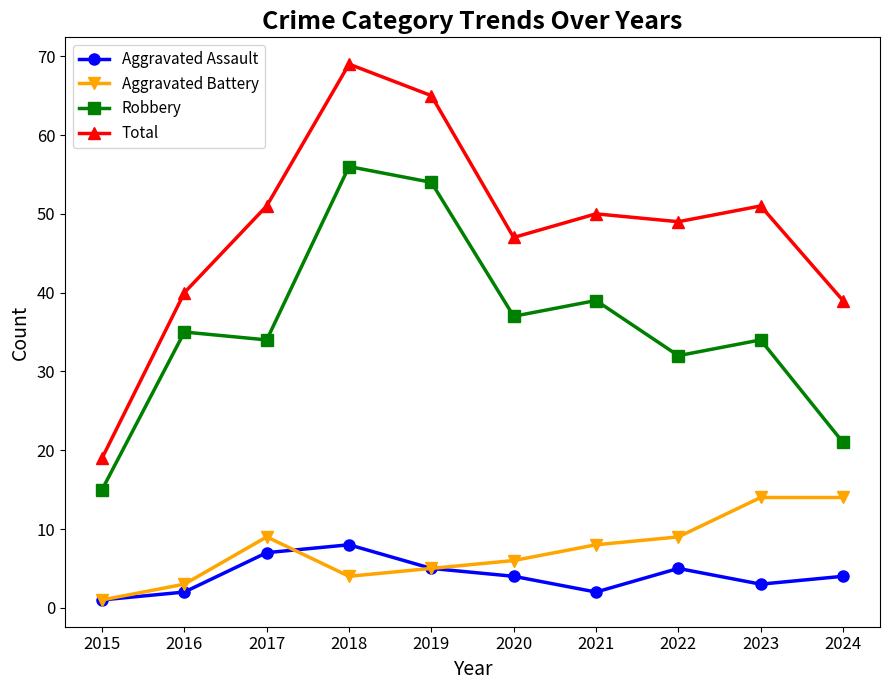

The Aggravated Assault series shows 4 at 2024. True or false?

True